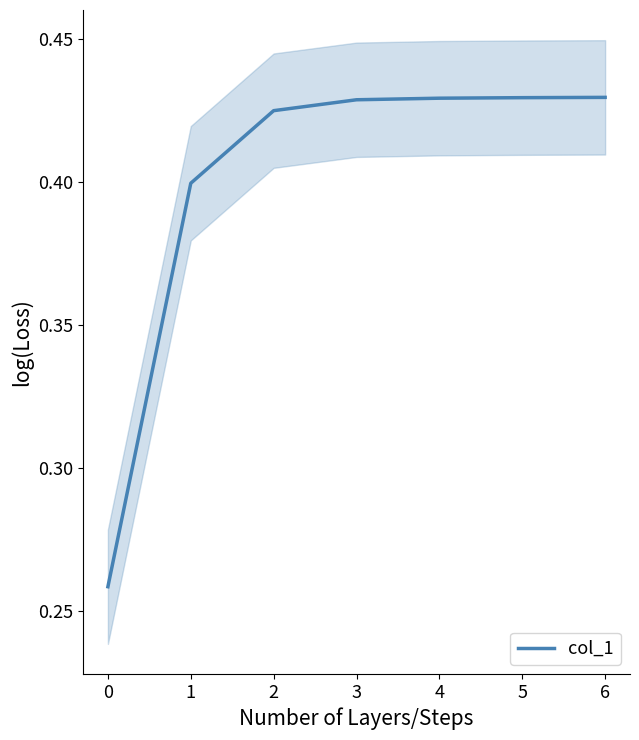

The col_1 series shows 0.1 at 0. True or false?

False